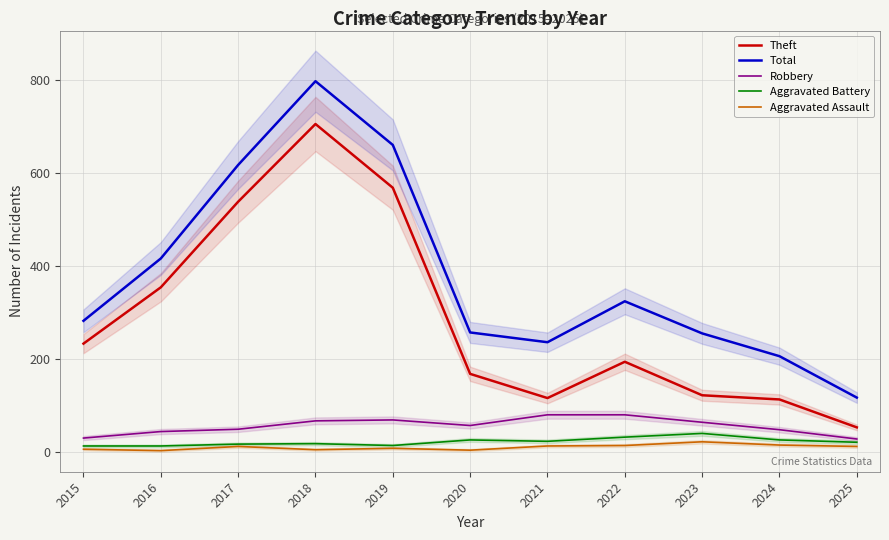

True or false: Aggravated Assault and Total cross at least once.

False